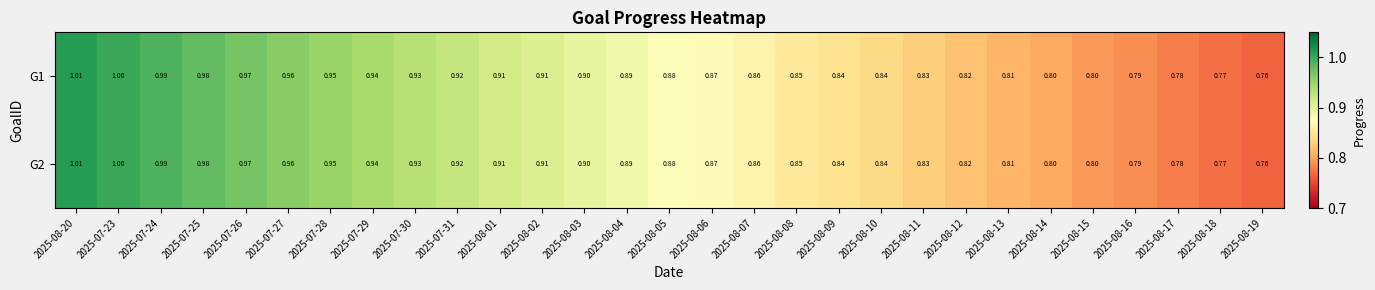

Is the value of G1 at 2025-07-29 greater than the value of G2 at 2025-08-07?

Yes